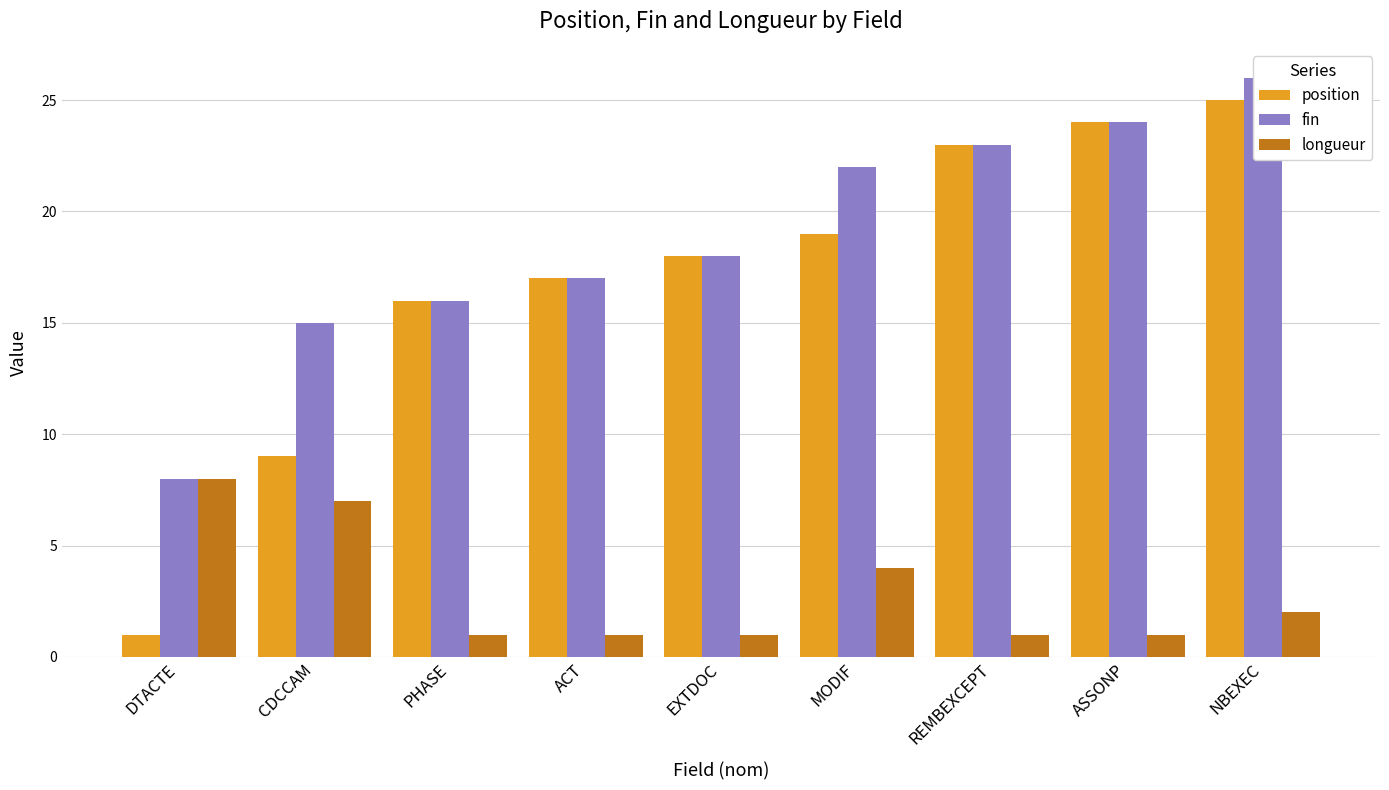

What is the sum of the longueur values at DTACTE and REMBEXCEPT?

9